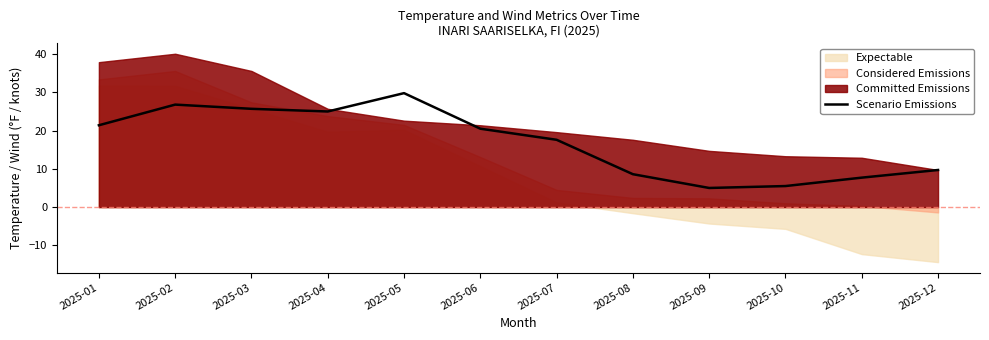

List the labels in order of value, smallest first.

2025-09, 2025-10, 2025-11, 2025-08, 2025-12, 2025-07, 2025-06, 2025-01, 2025-04, 2025-03, 2025-02, 2025-05